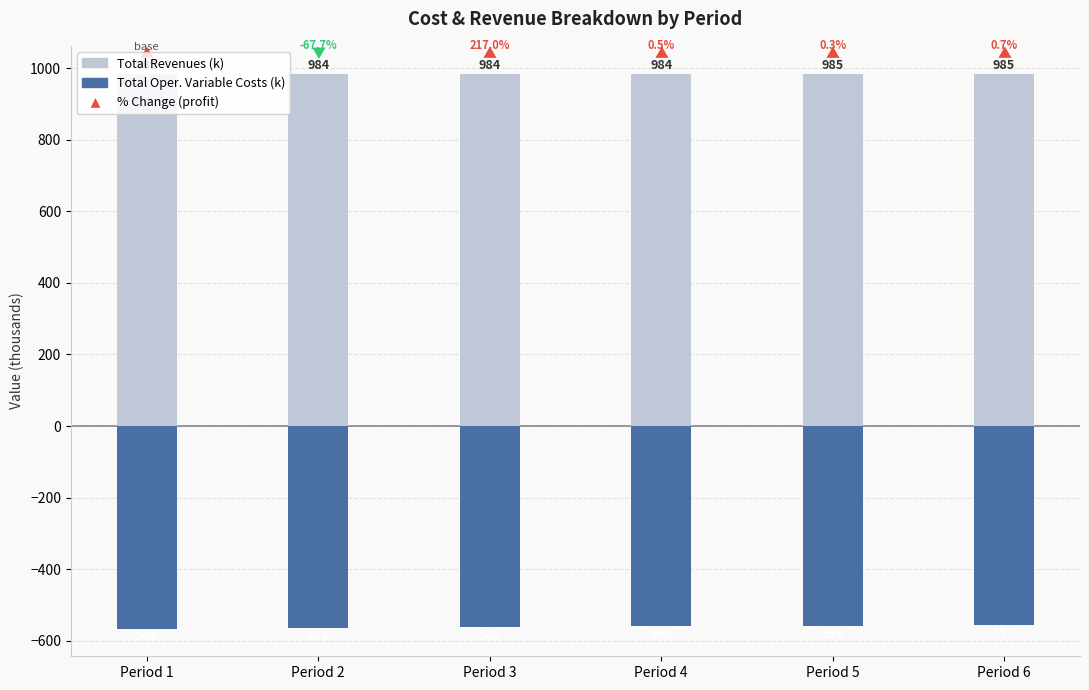

Which label corresponds to the largest value in the chart?

Period 1